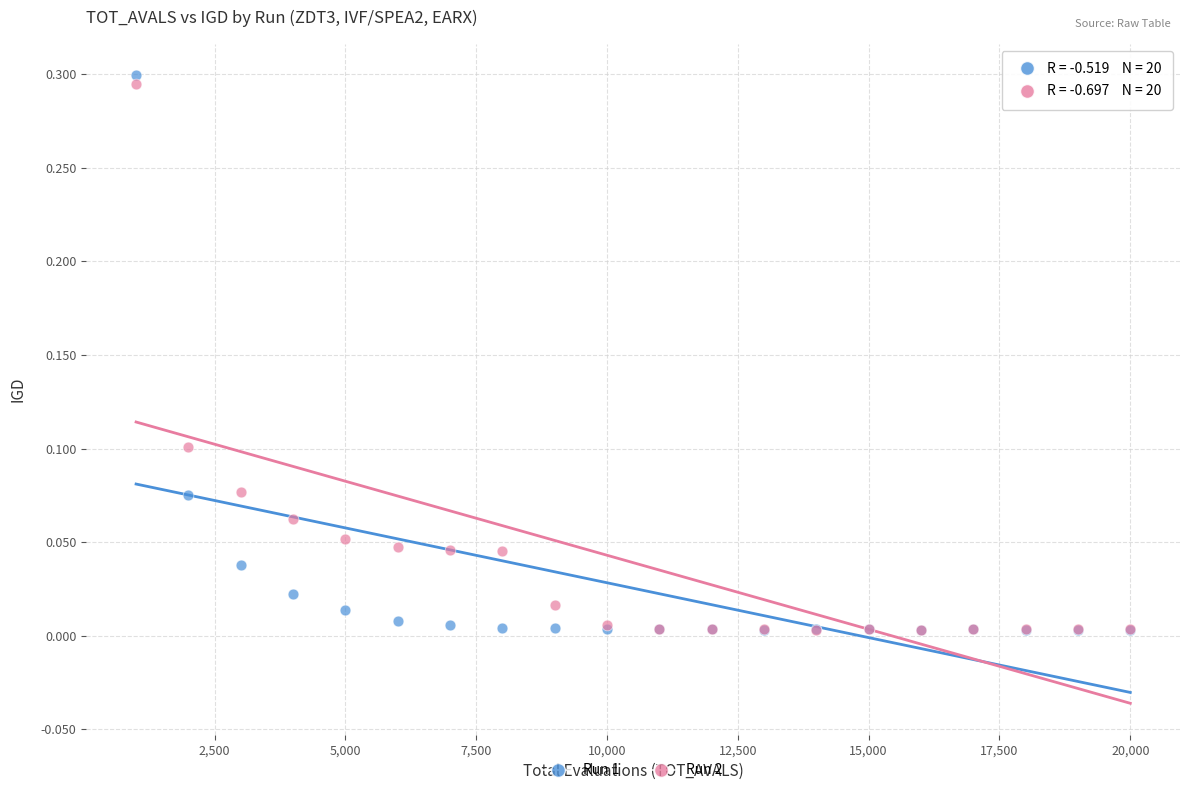

What are all the series names shown in the legend?

Run 1, Run 2